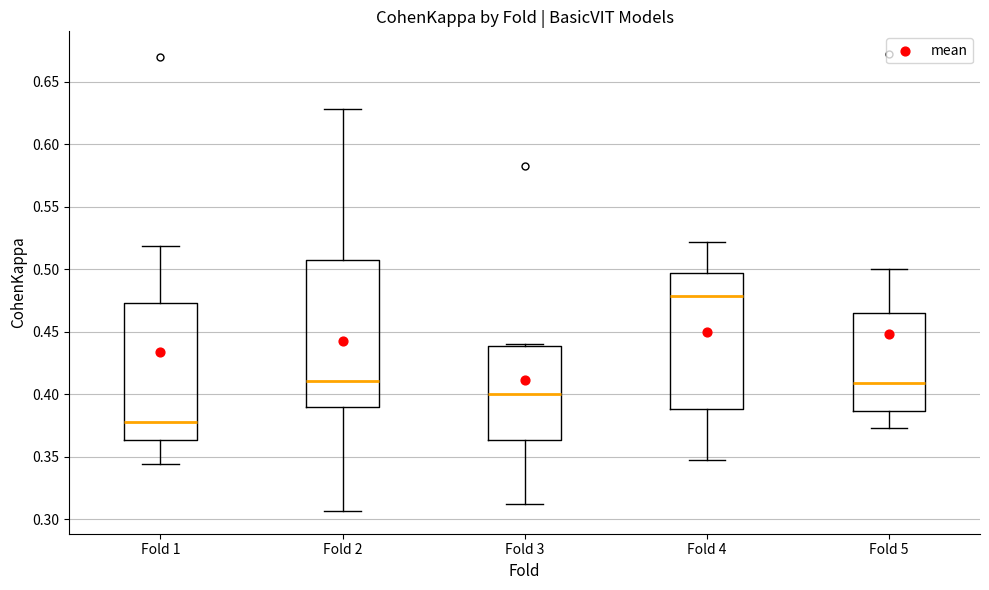

Which box has the highest median line?

Fold 4